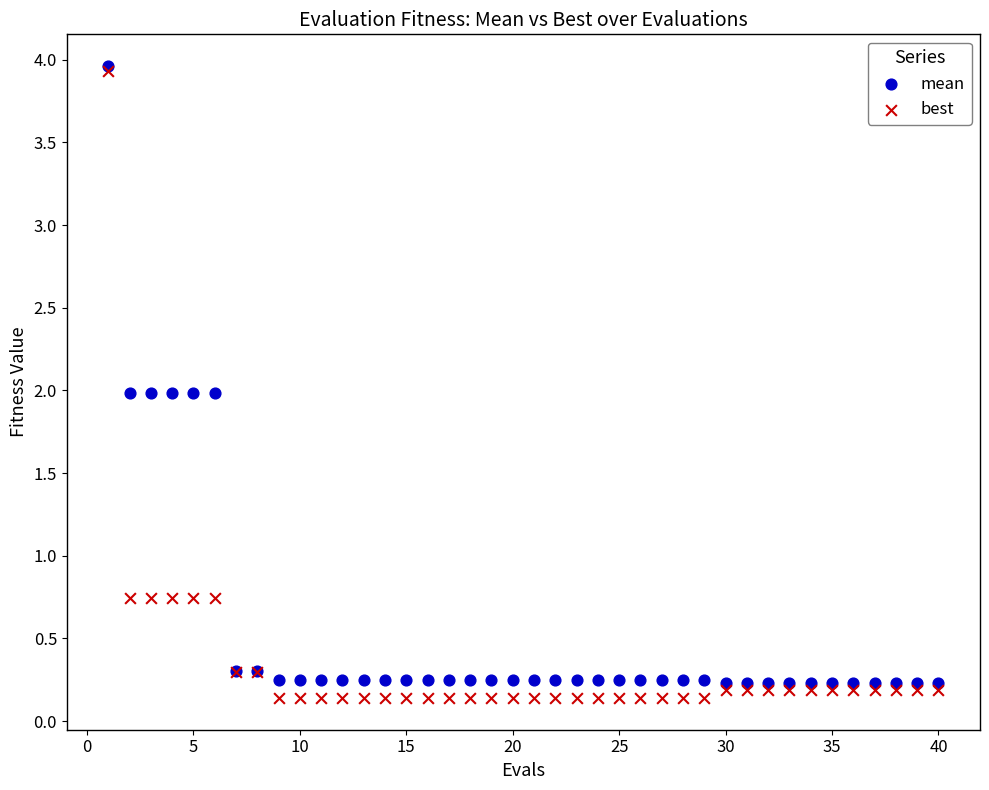

Which series contains the lowest Y value?

best